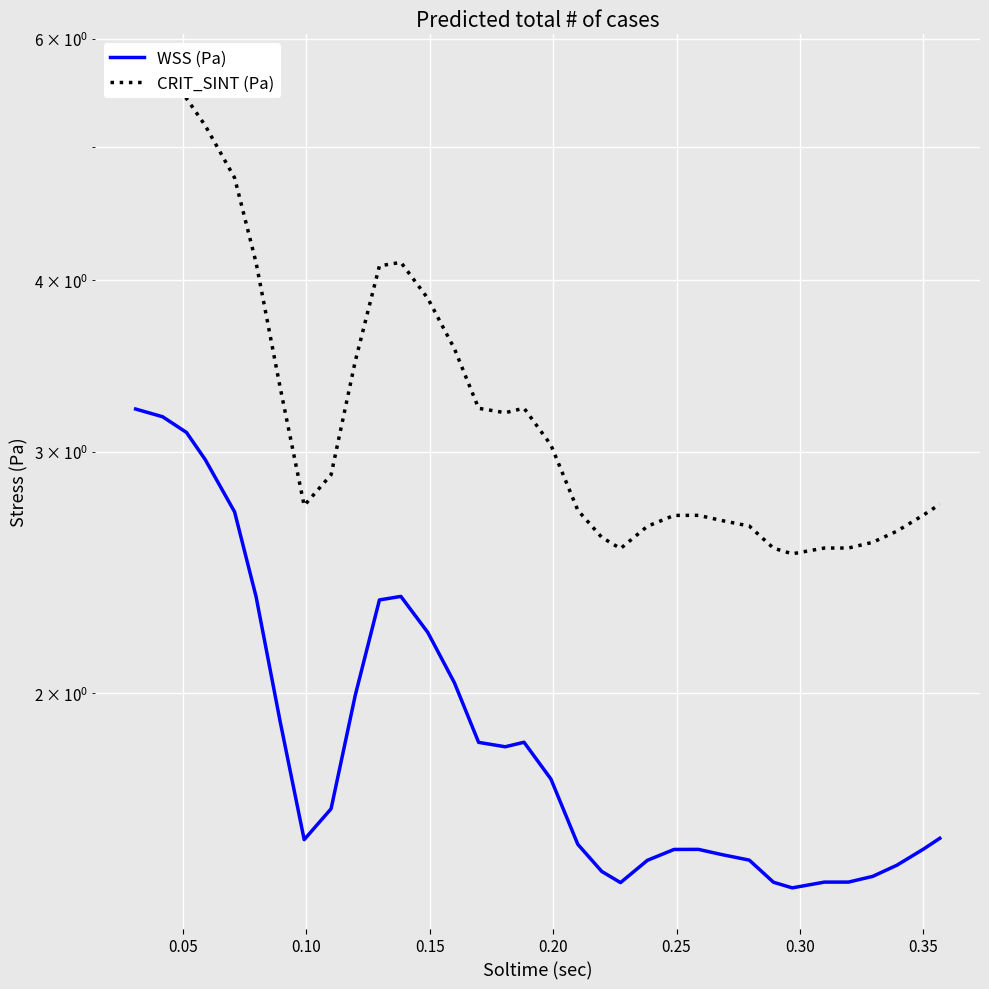

What is the highest value of the CRIT_SINT (Pa) series?

5.6